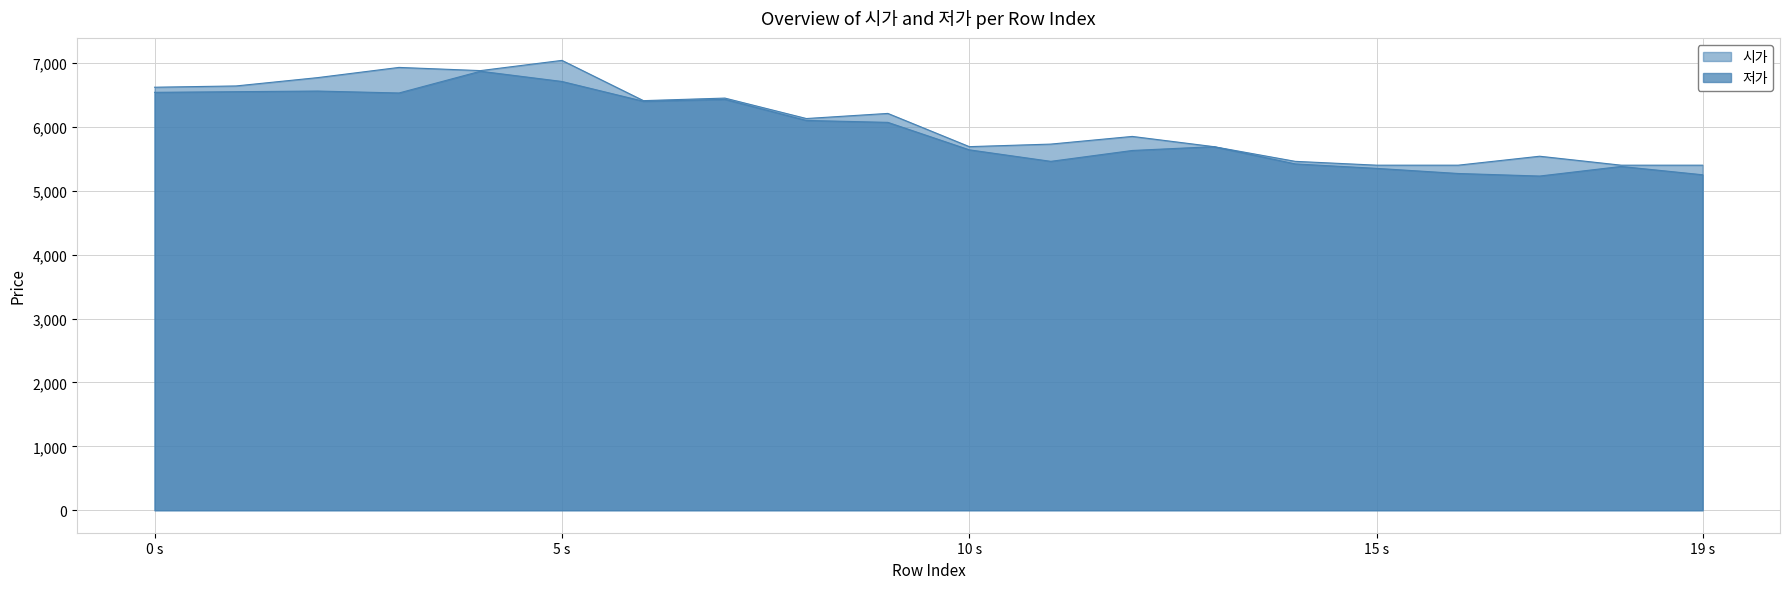

The 시가 series shows 6130 at 8. True or false?

True